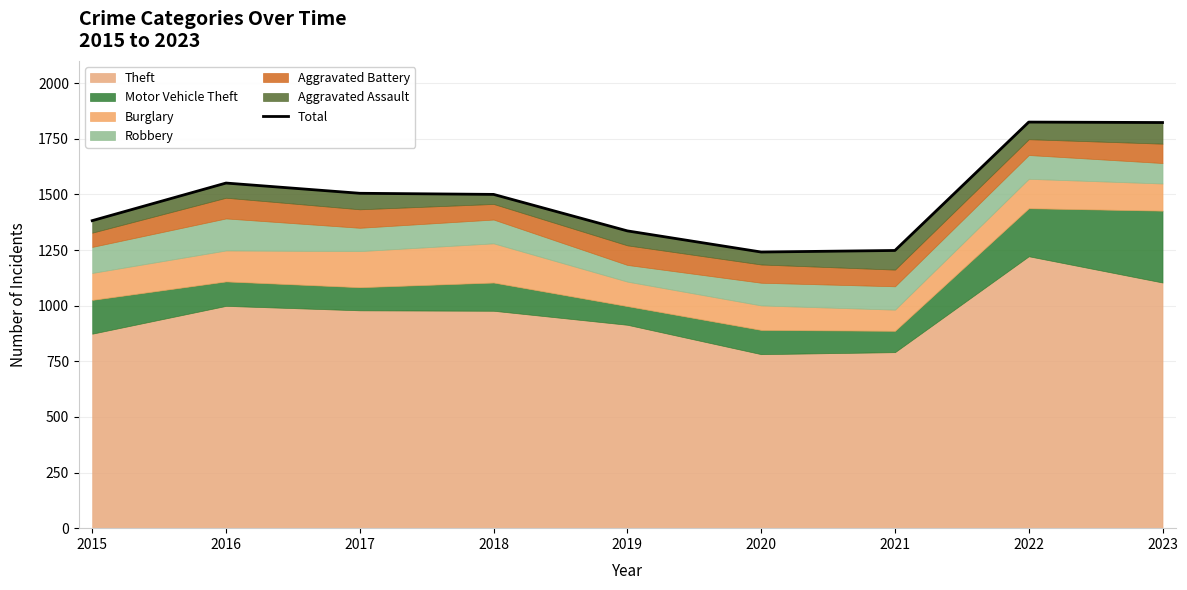

How many lines are shown in the chart?

1